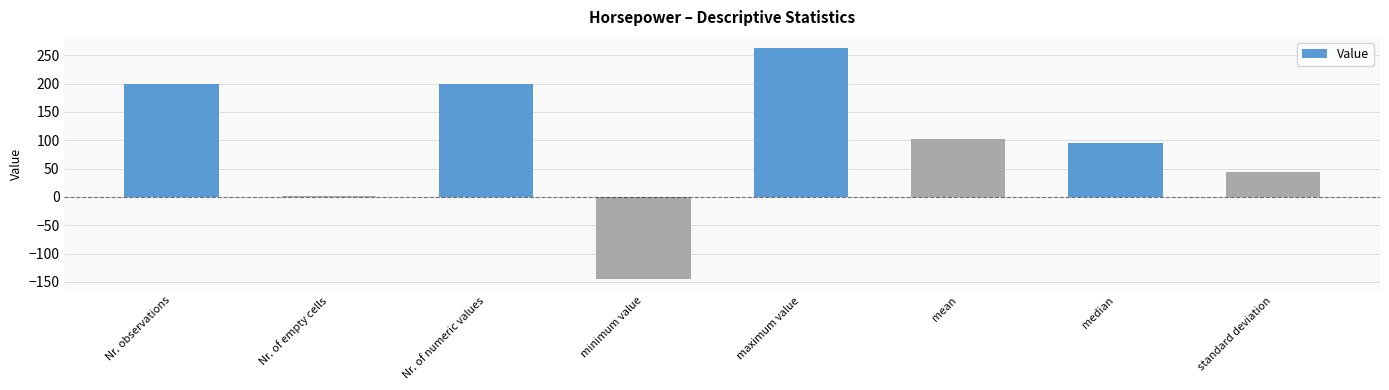

True or false: the data shows 95.0 at median.

True